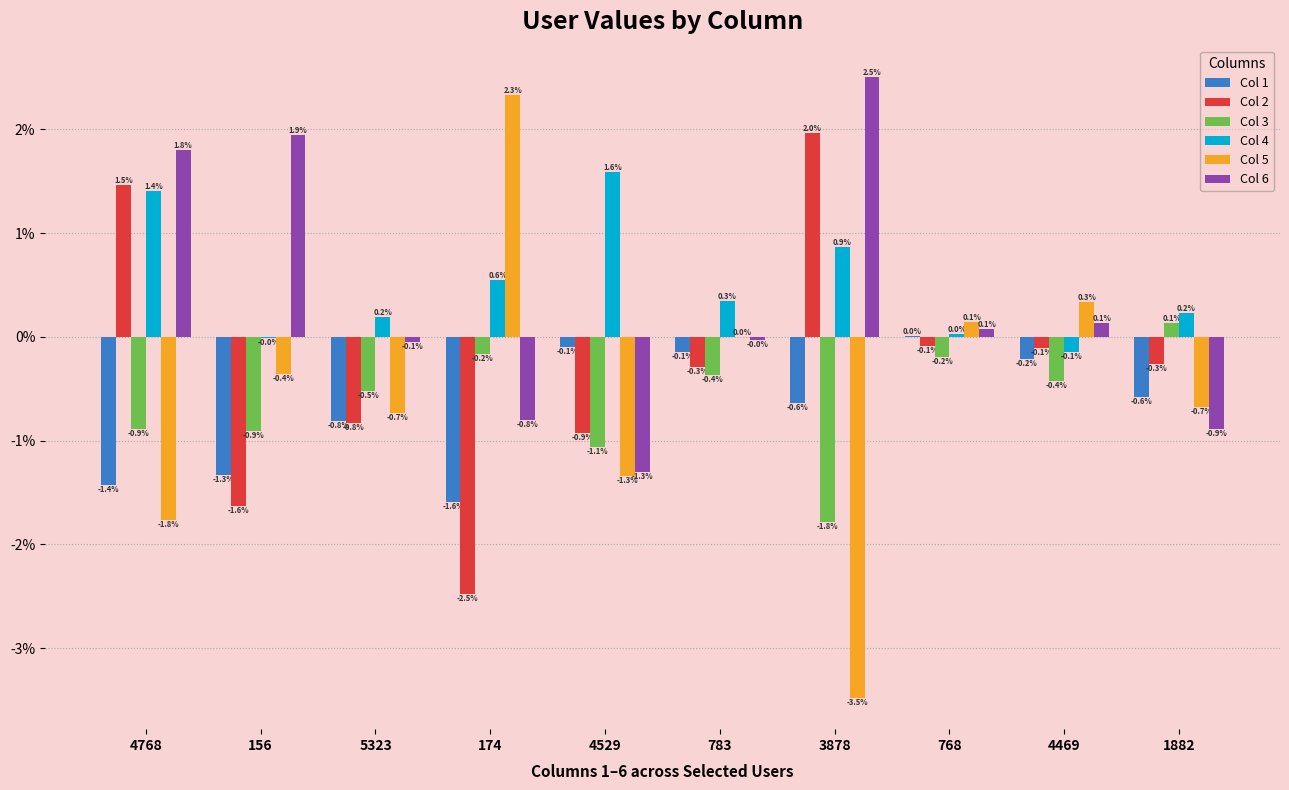

What are all the series names shown in the legend?

Col 1, Col 2, Col 3, Col 4, Col 5, Col 6